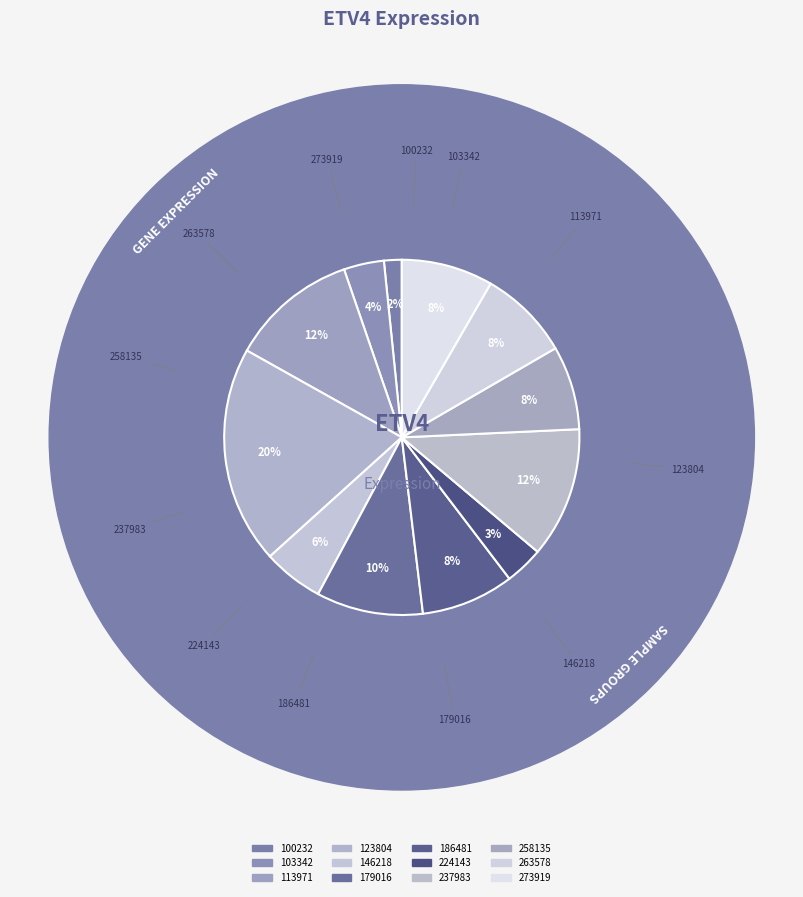

What is the largest slice in the pie chart?

123804